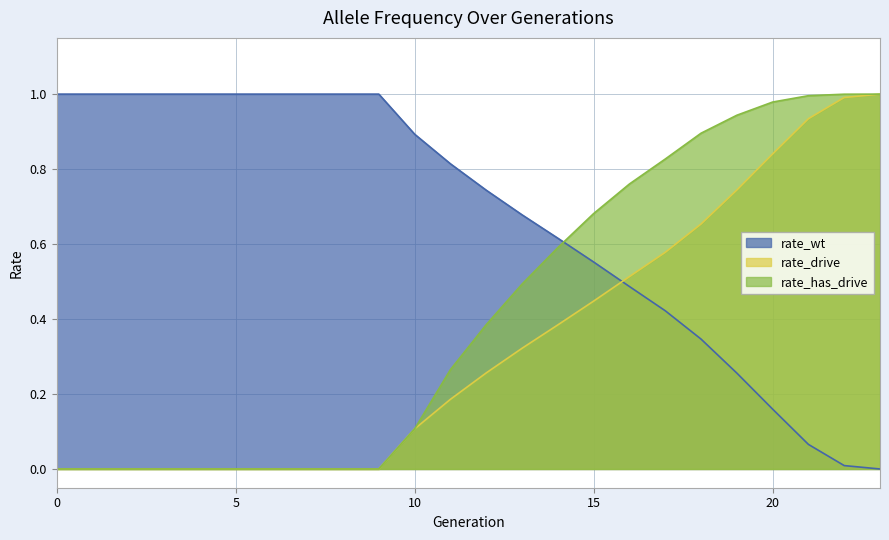

Rank the series at 8 from lowest to highest value.

rate_drive, rate_has_drive, rate_wt